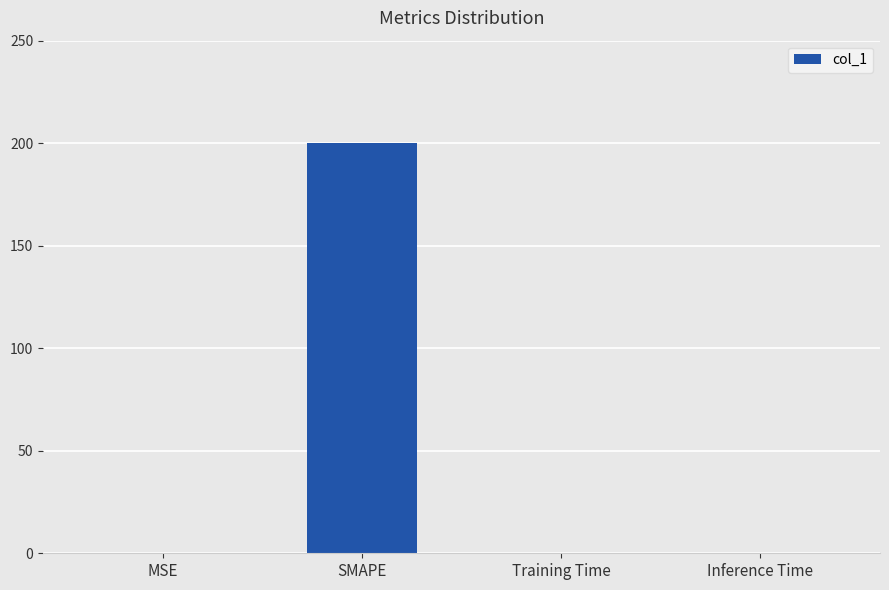

At which category does the chart reach its peak across all series?

SMAPE